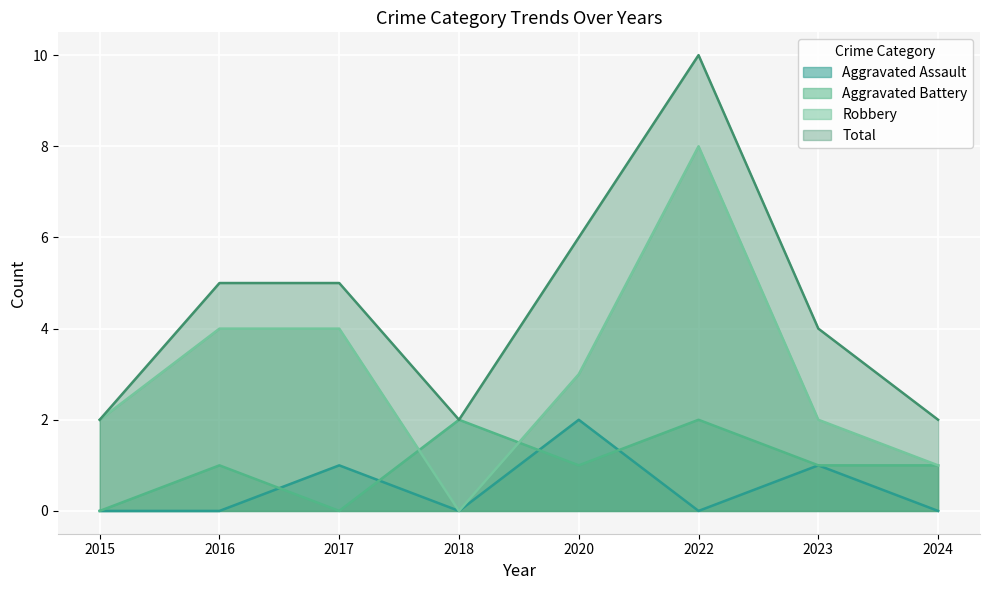

What is the value of the Robbery point at the 1st from the left?

2